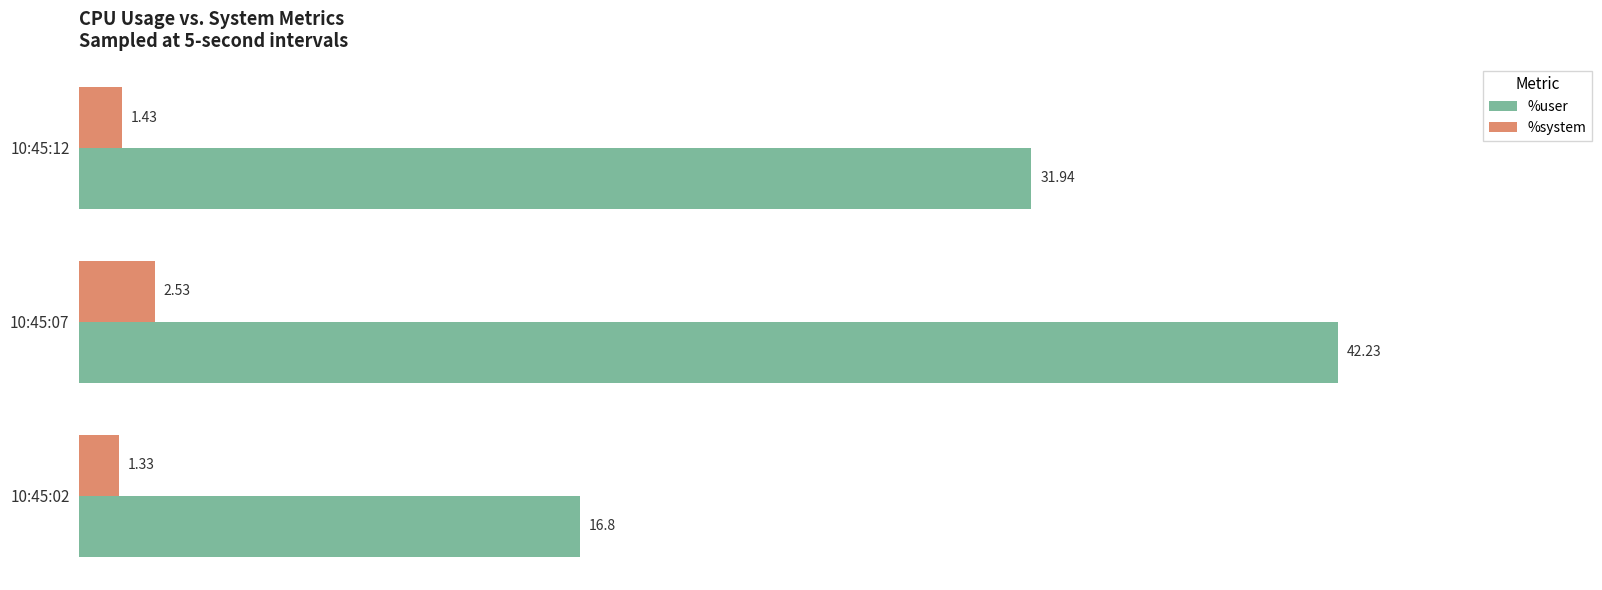

How many data points does each series have?

3